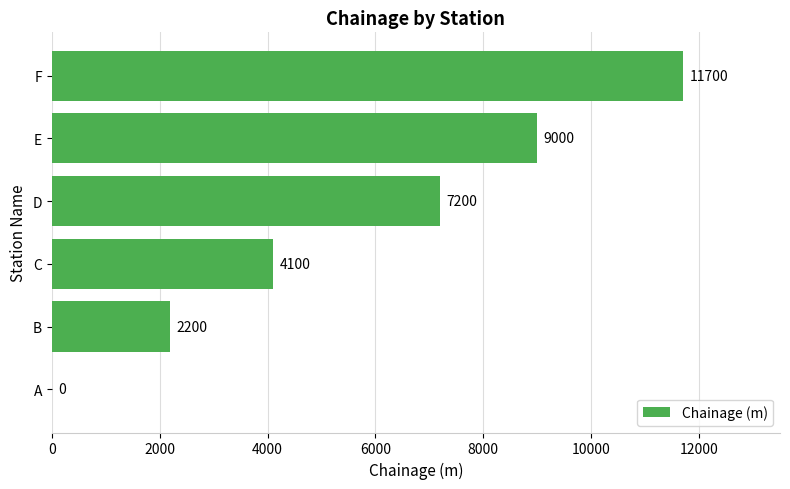

The value at E is 9000. True or false?

True